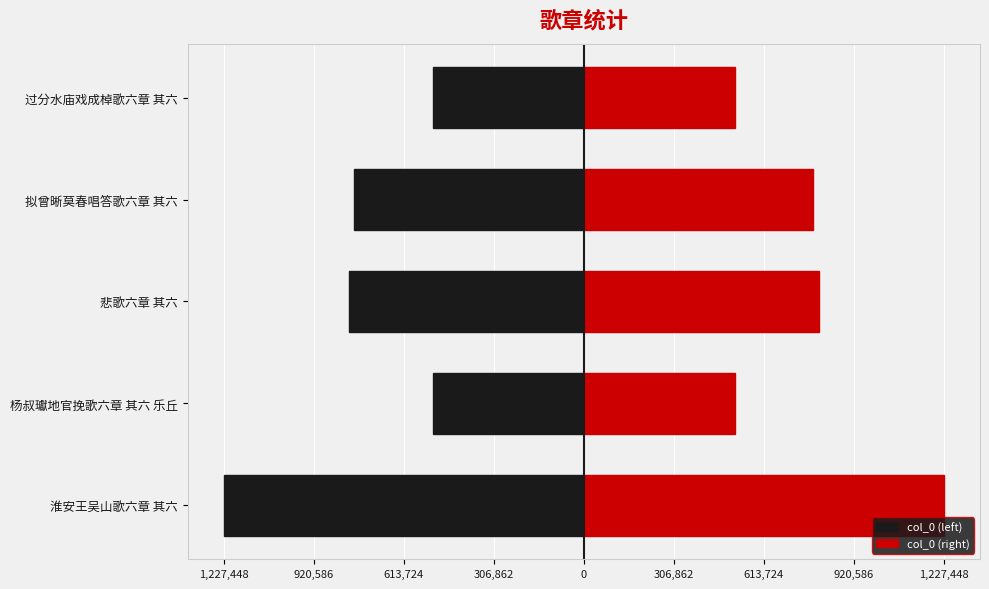

Which series has the largest range (max minus min)?

col_0 (left)